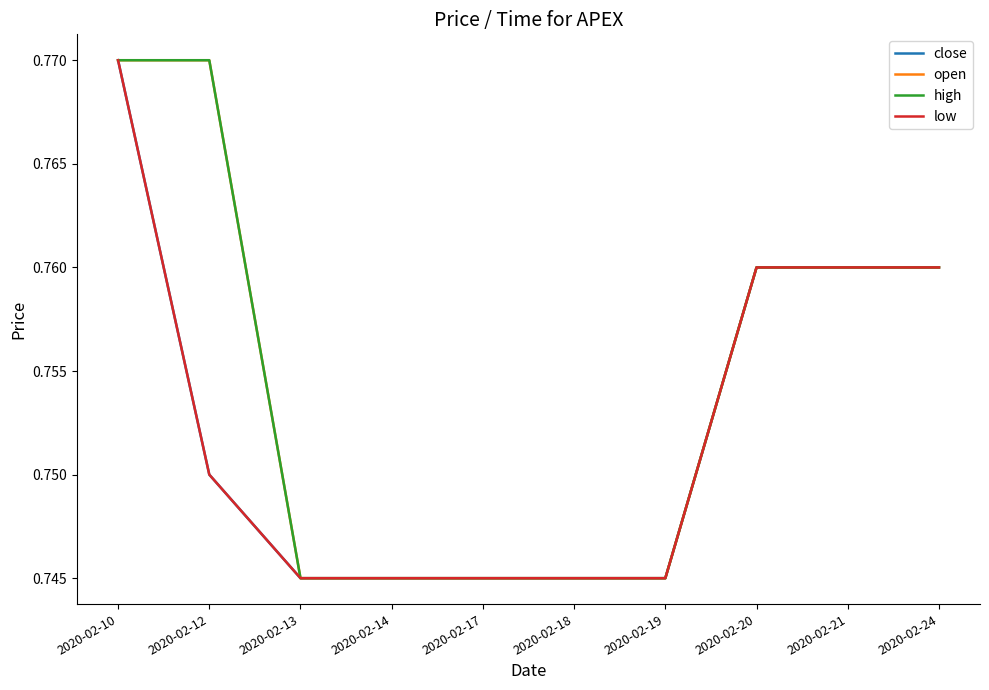

Does the chart display data point markers on the line(s)?

No